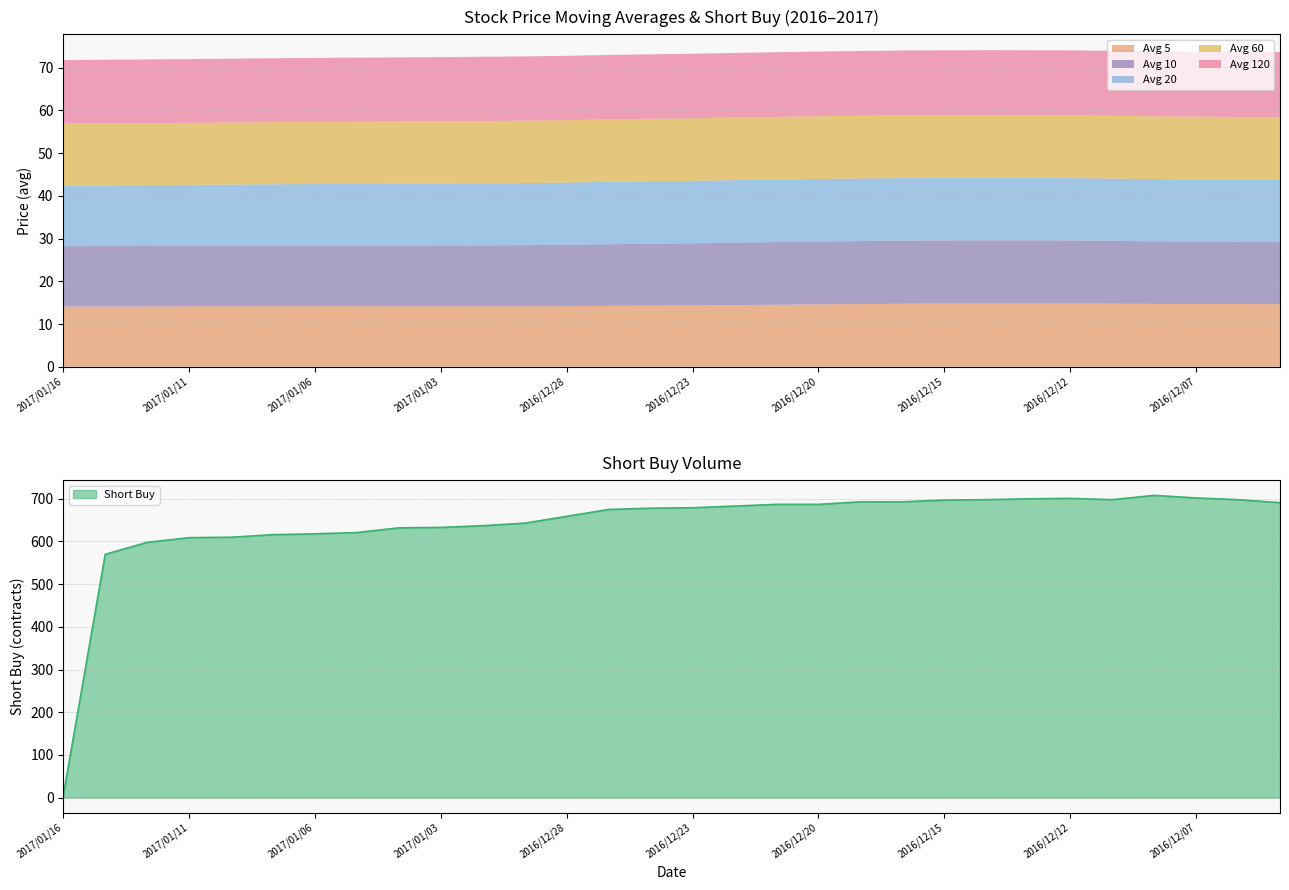

True or false: avg_twenty and avg_hundred_twenty cross at least once.

False